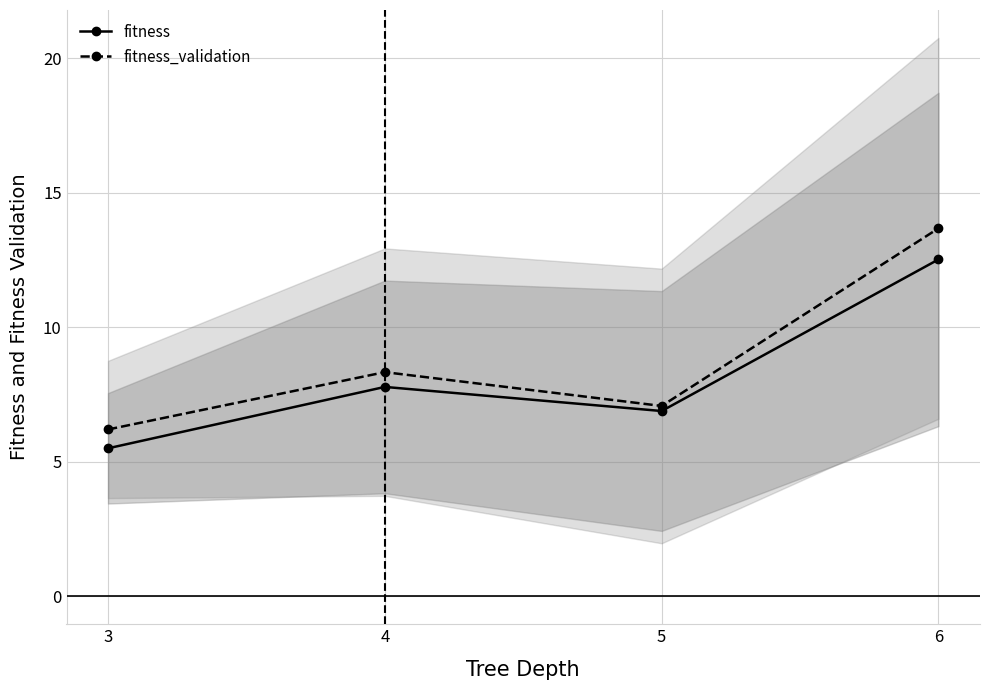

What is the highest value of the fitness_validation series?

13.7